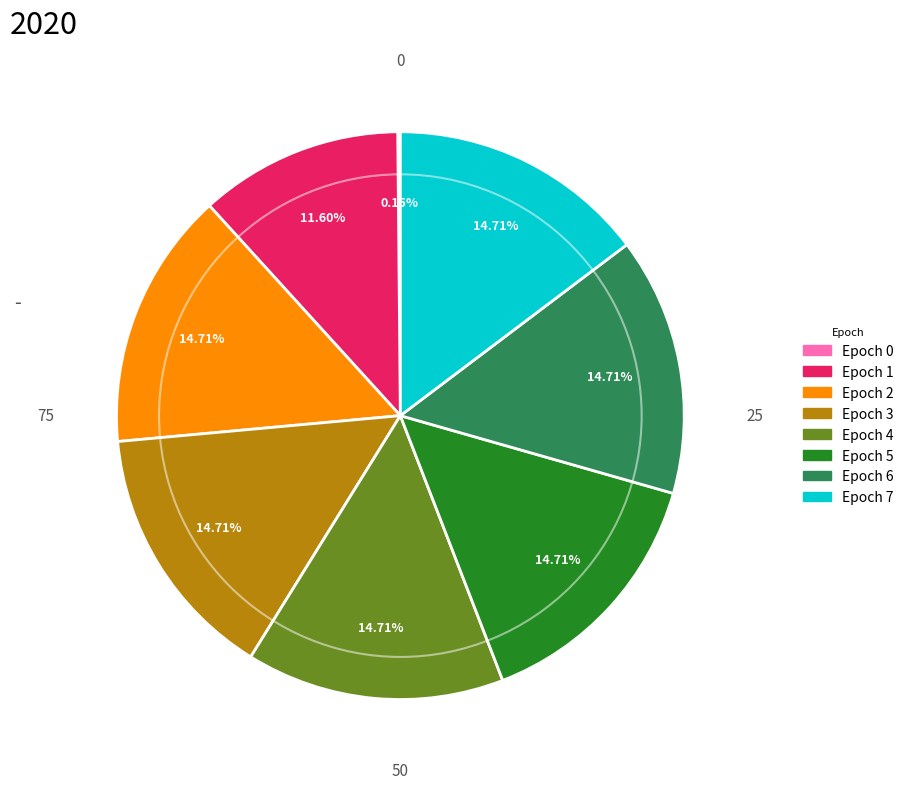

Does any single category account for the majority?

No